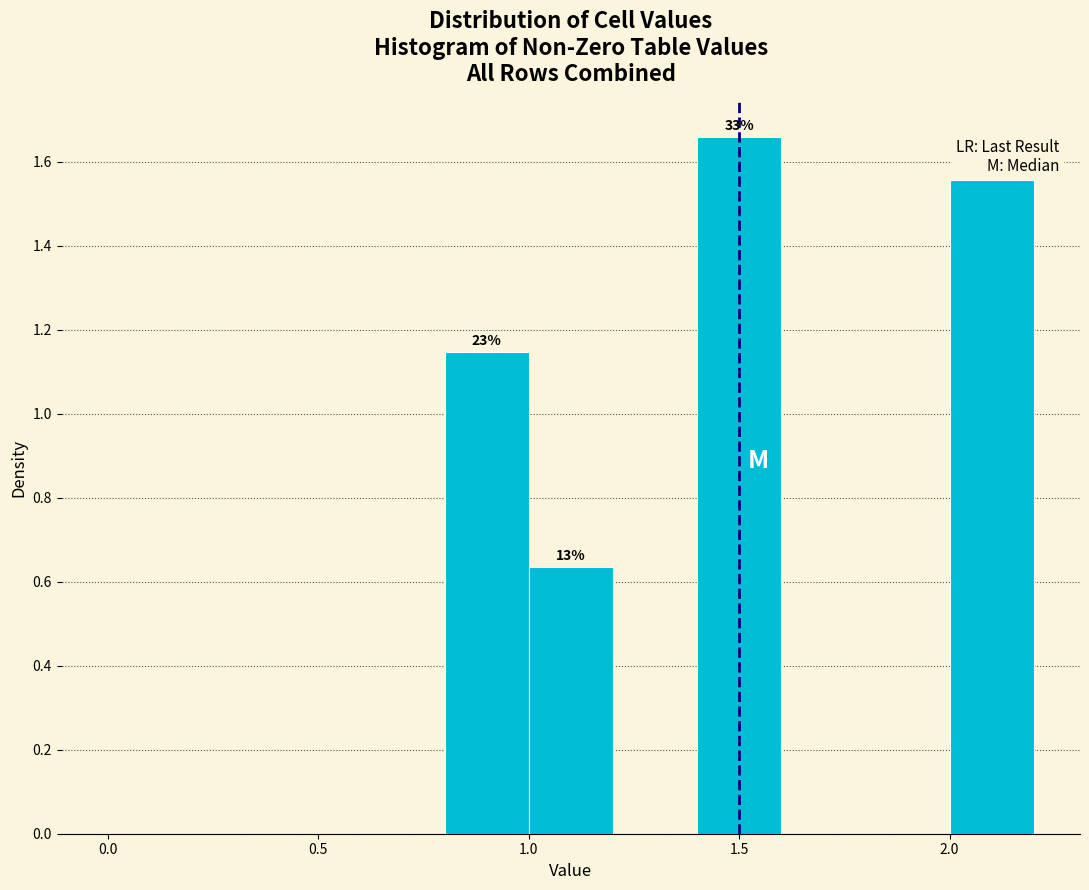

Which range on the x-axis has the tallest bar?

1.4 to 1.6